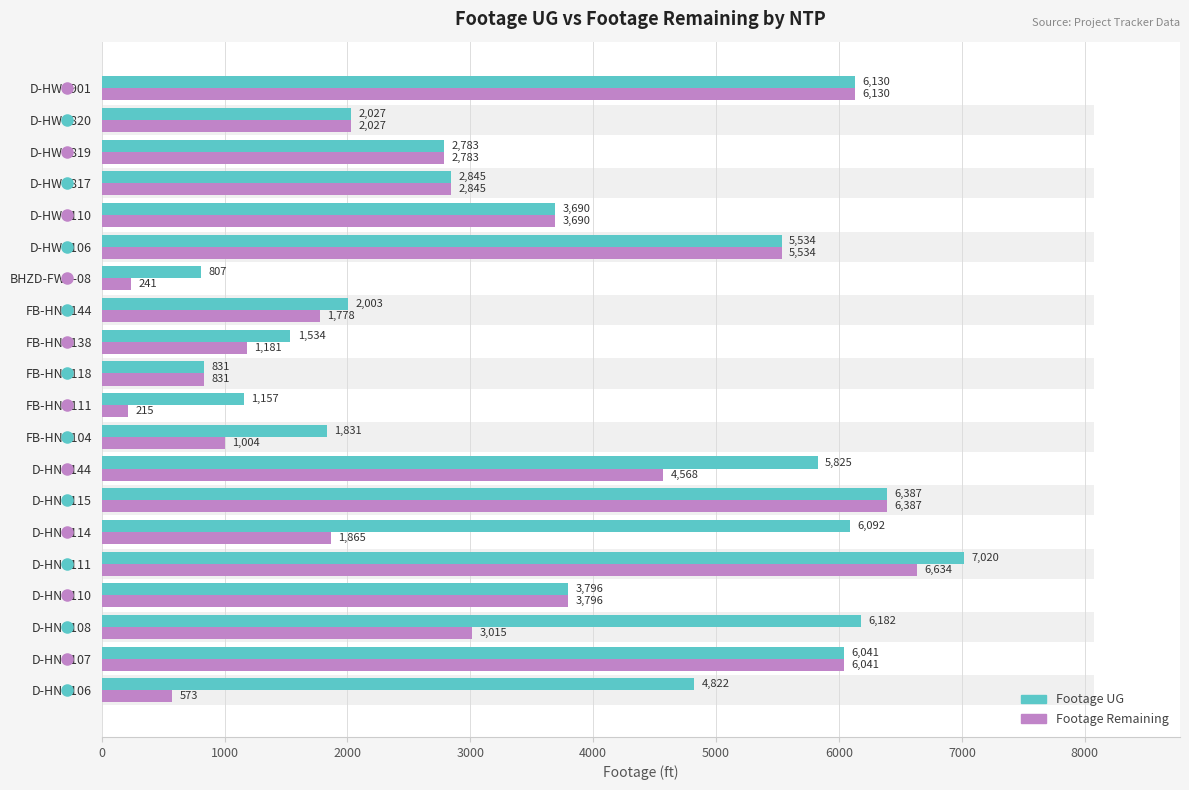

Which series has the largest range (max minus min)?

Footage Remaining